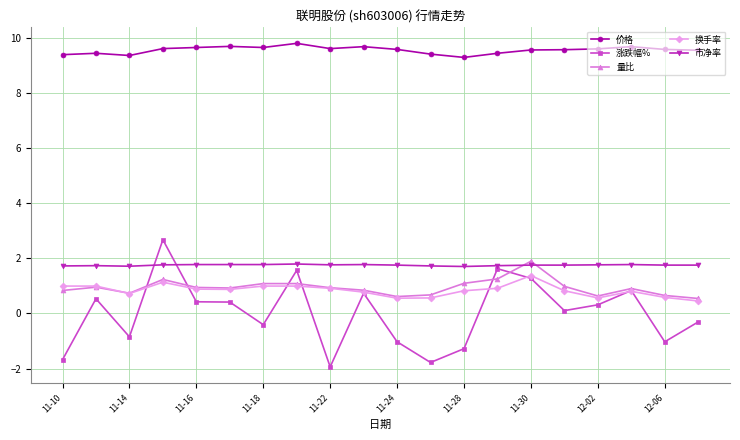

True or false: 涨跌幅% has more than 1 points higher than both neighbors.

True